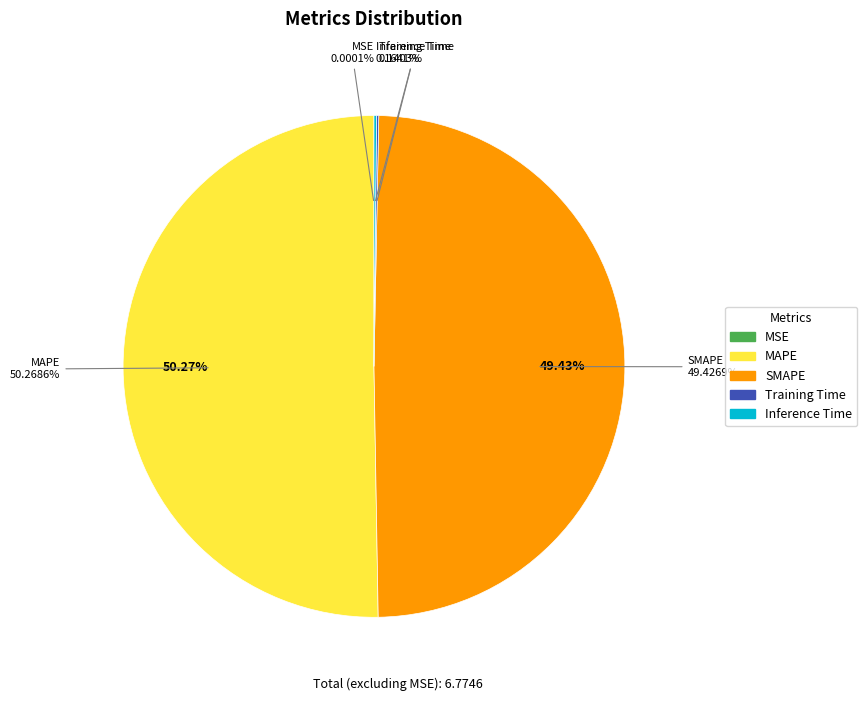

To the nearest percent, what is the combined percentage of Inference Time and MAPE?

50%